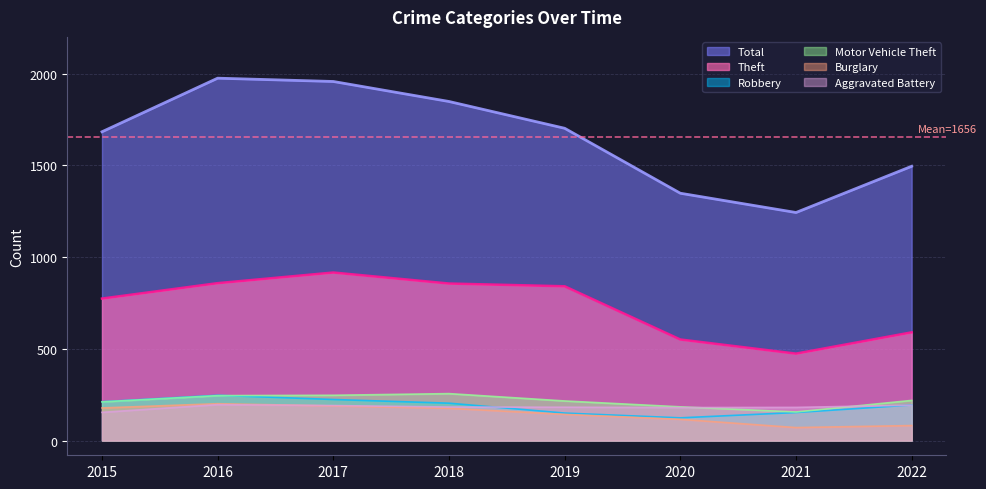

True or false: Motor Vehicle Theft and Burglary cross at least once.

False